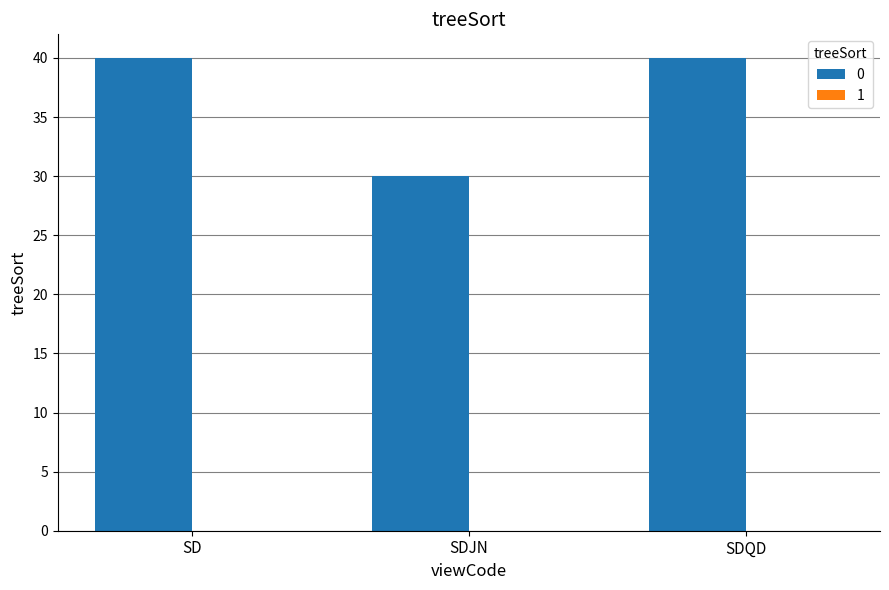

What is the value of the 1st bar from the left?

40